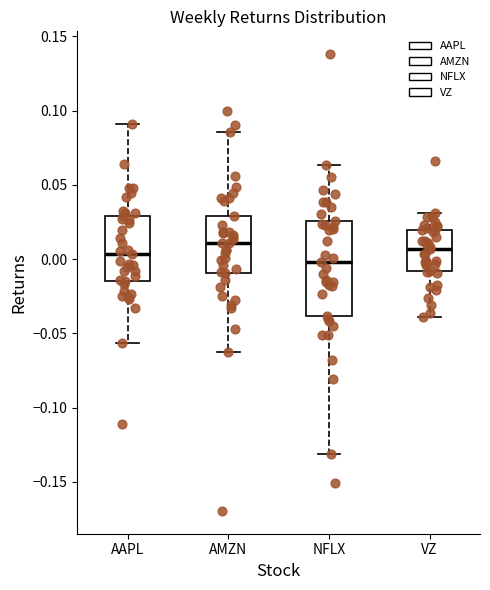

Which box is the tallest, from its lower edge to its upper edge?

NFLX